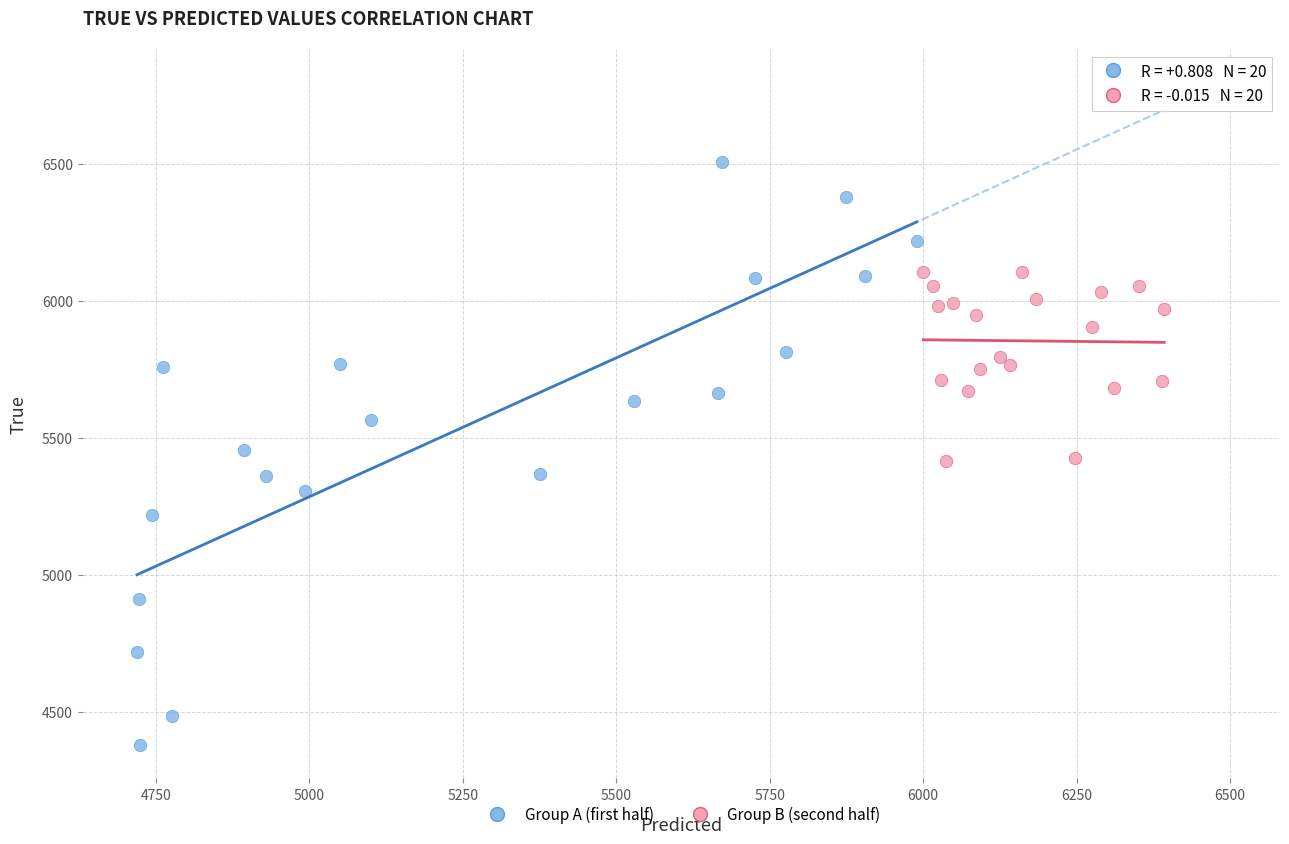

Which series has the largest Y range (max minus min)?

Group A (first half)